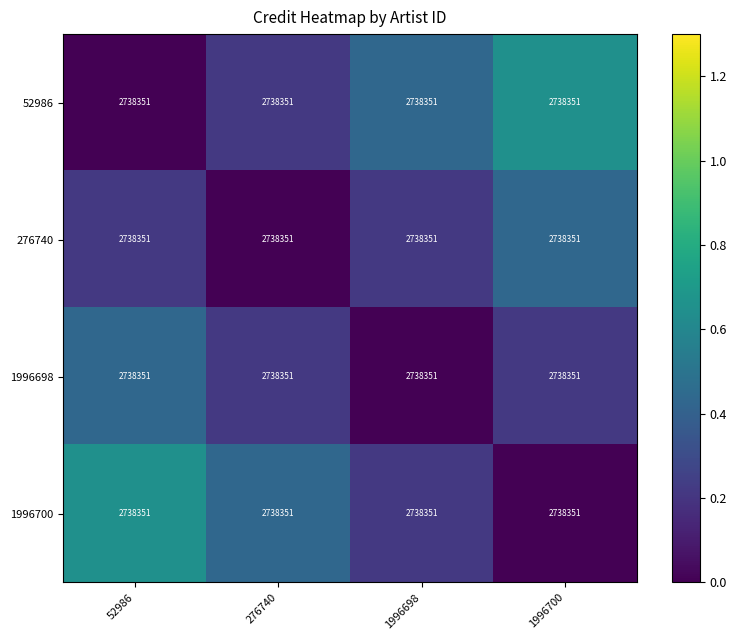

The 52986 series shows 0.2 at 1996698. True or false?

False